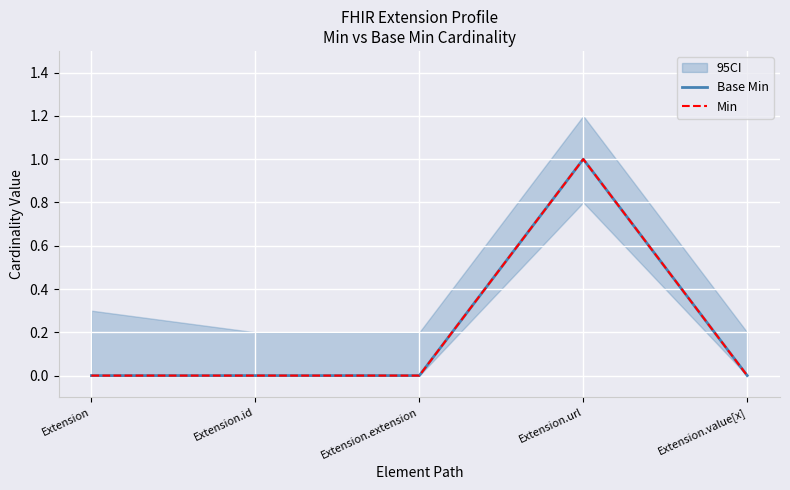

Reading right to left, what are all the values shown in this chart?

Base Min: Extension.value[x]=0	Extension.url=1	Extension.extension=0	Extension.id=0	Extension=0
Min: Extension.value[x]=0	Extension.url=1	Extension.extension=0	Extension.id=0	Extension=0